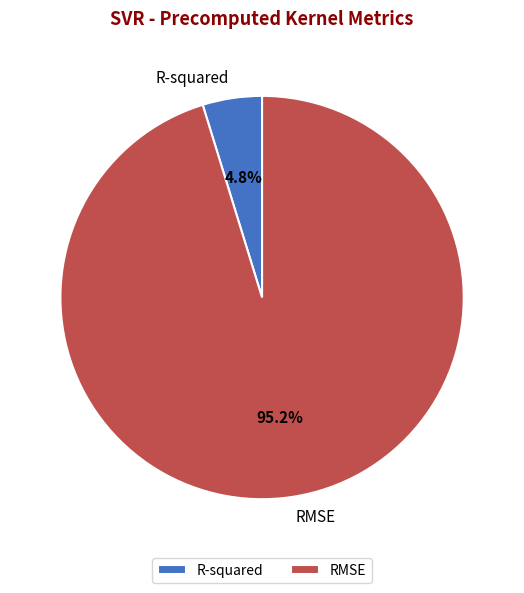

Is there any slice that represents more than half of the pie?

Yes